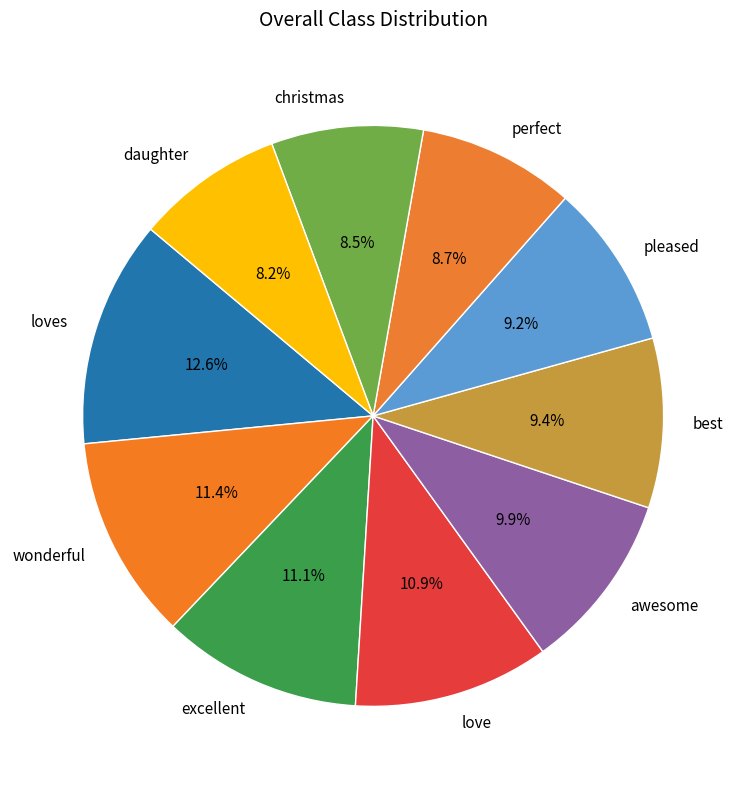

What percentage is NOT represented by best?

90.6%